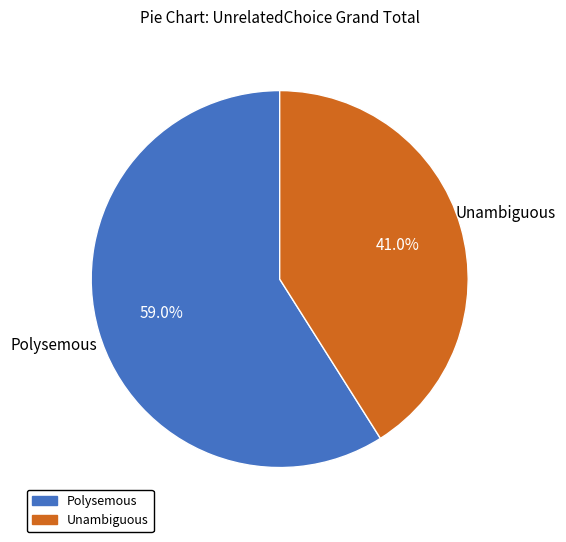

Combined, what portion of the pie is Polysemous and Unambiguous?

100.0%